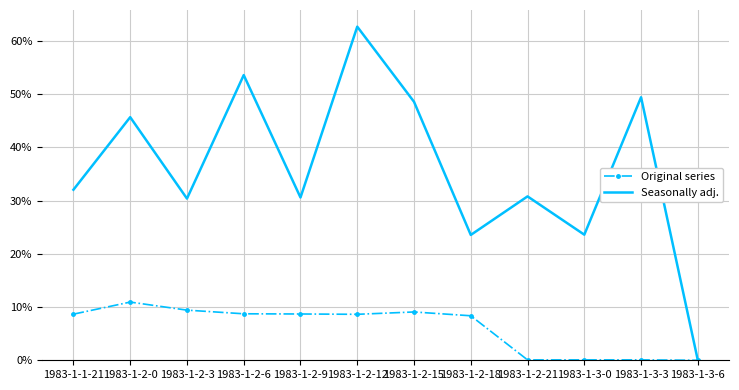

What position from the right is 1983-1-2-9?

8